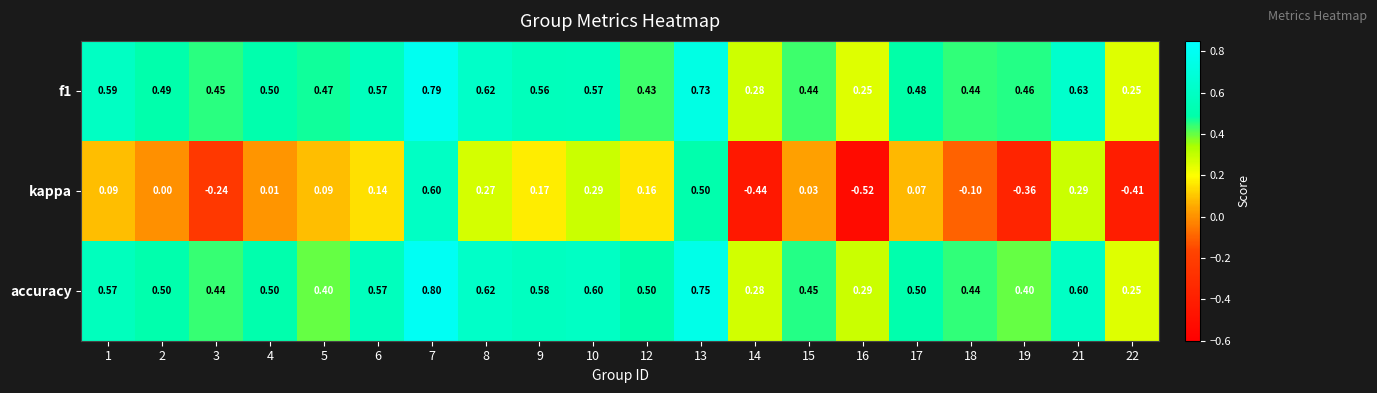

At how many categories does at least one series exceed 0?

20